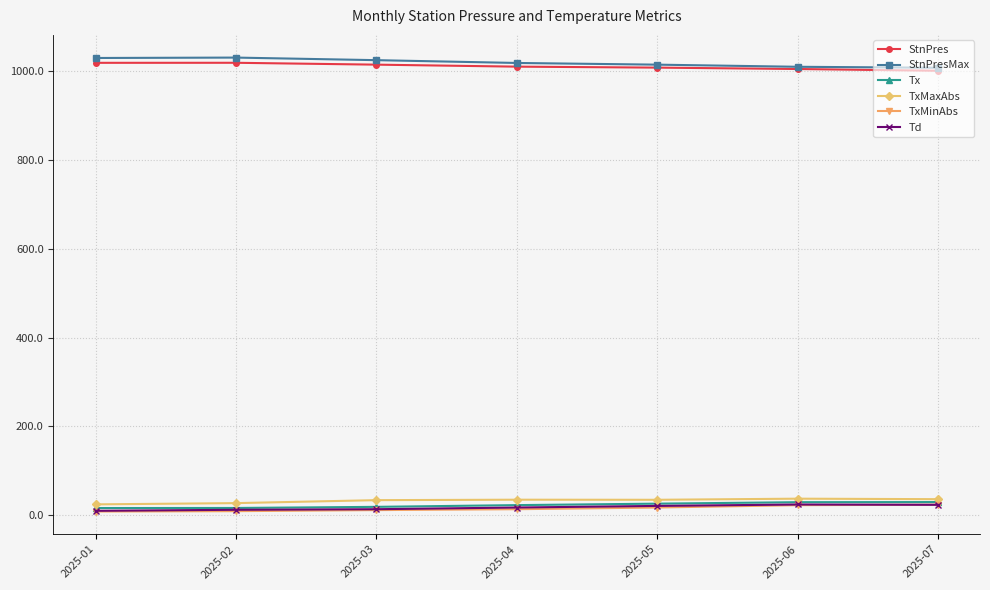

How many values in the Td series exceed 17?

4